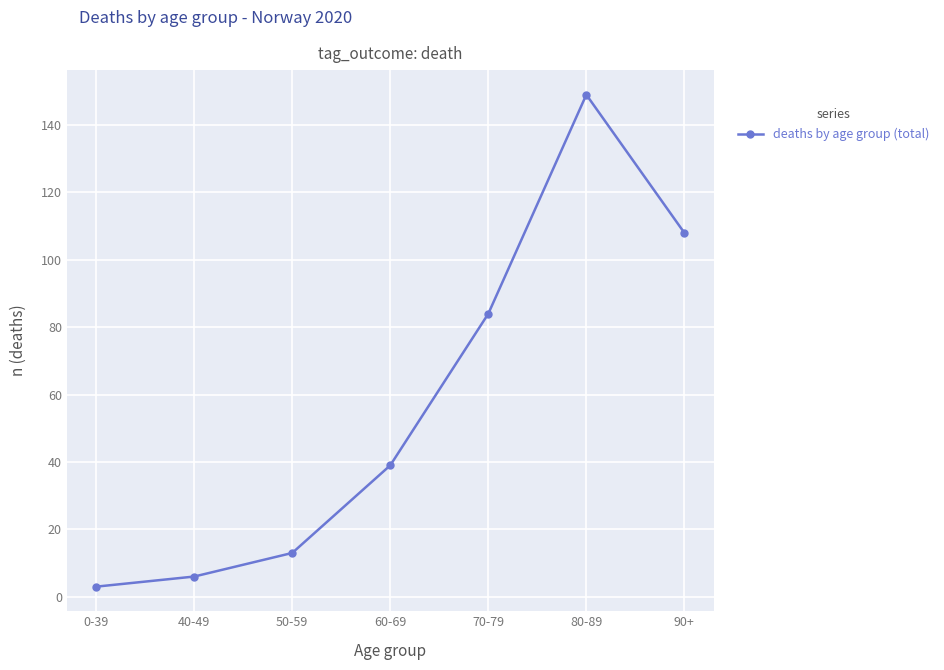

At which label is the value closest to 76?

70-79